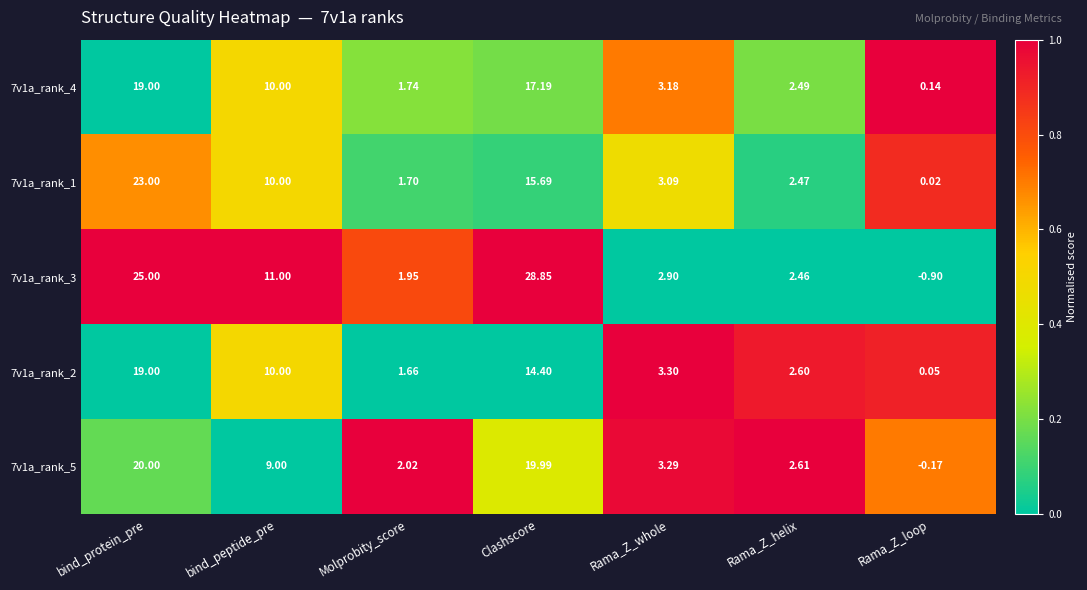

List the labels in order of 7v1a_rank_5 value, smallest first.

Rama_Z_loop, Molprobity_score, Rama_Z_helix, Rama_Z_whole, bind_peptide_pre, Clashscore, bind_protein_pre